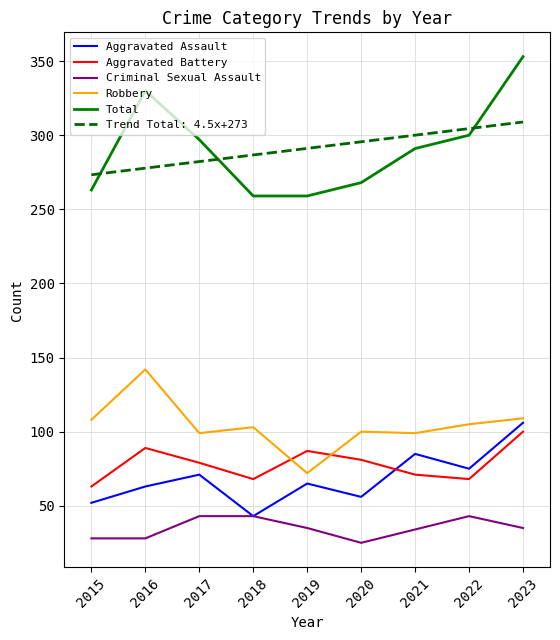

How many interior local peaks does the Aggravated Battery series have?

2